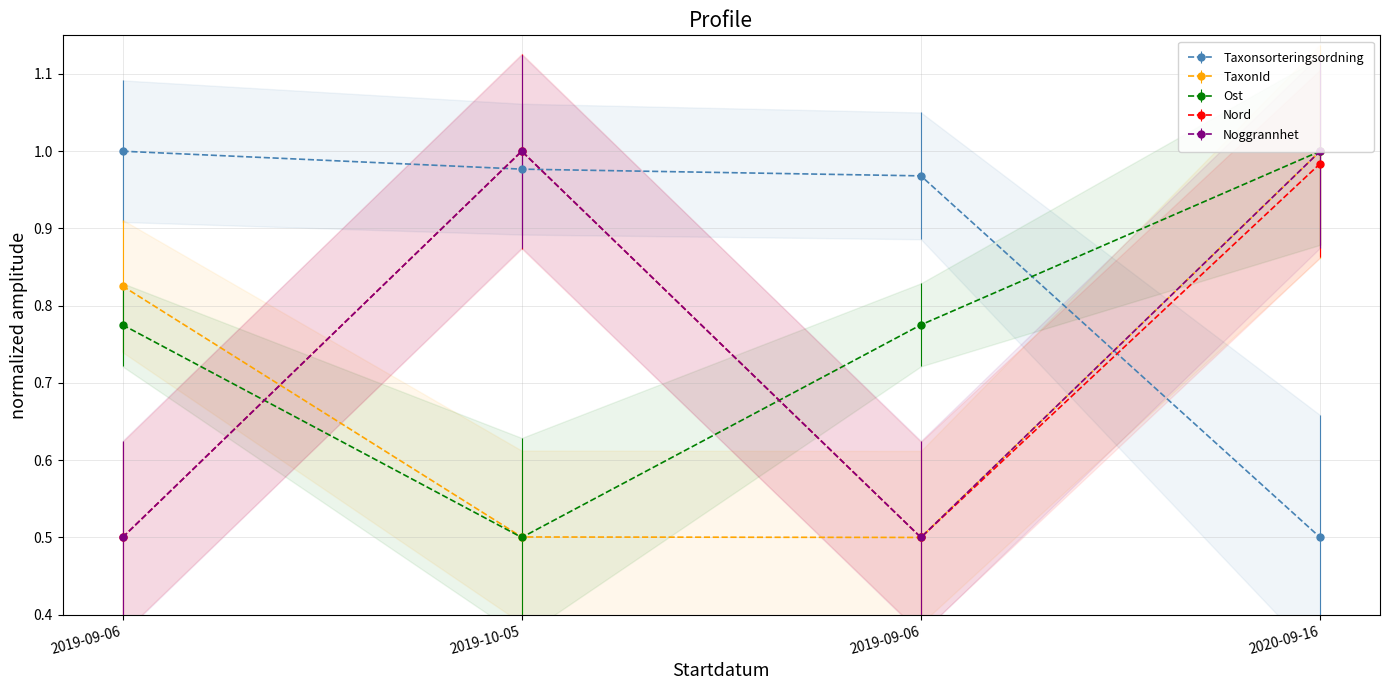

Reading right to left, transcribe all the data shown in this chart.

Taxonsorteringsordning: 2020-09-16=0.5	2019-09-06=1.0	2019-10-05=1.0	2019-09-06=1.0
TaxonId: 2020-09-16=1.0	2019-09-06=0.5	2019-10-05=0.5	2019-09-06=0.8
Ost: 2020-09-16=1.0	2019-09-06=0.8	2019-10-05=0.5	2019-09-06=0.8
Nord: 2020-09-16=1.0	2019-09-06=0.5	2019-10-05=1.0	2019-09-06=0.5
Noggrannhet: 2020-09-16=1.0	2019-09-06=0.5	2019-10-05=1.0	2019-09-06=0.5